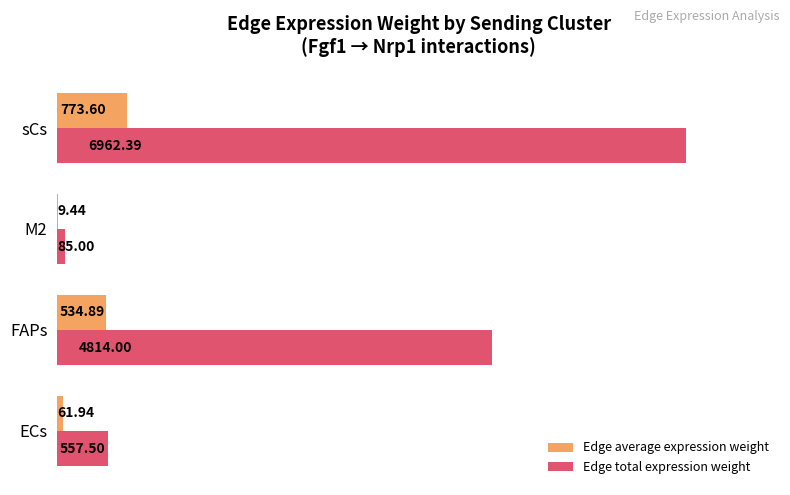

What are all the series names shown in the legend?

Edge average expression weight, Edge total expression weight